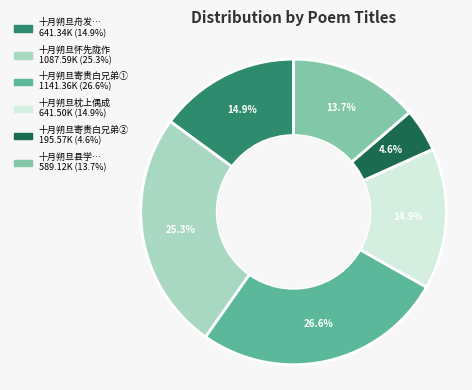

Is there any slice that represents more than half of the pie?

No